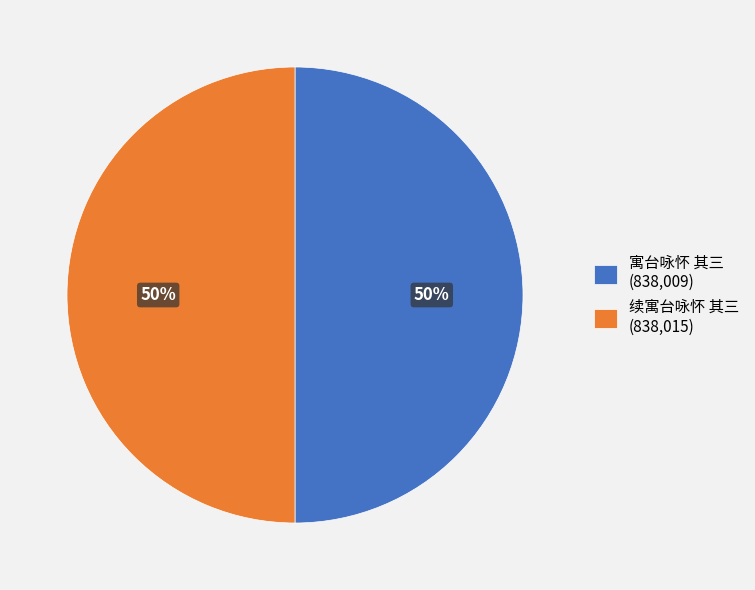

Combined, do 寓台咏怀 其三 and 续寓台咏怀 其三 account for over 50%?

Yes